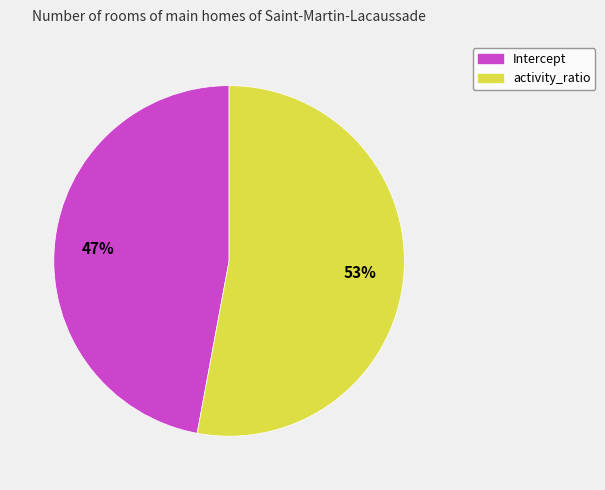

What is the largest slice in the pie chart?

activity_ratio